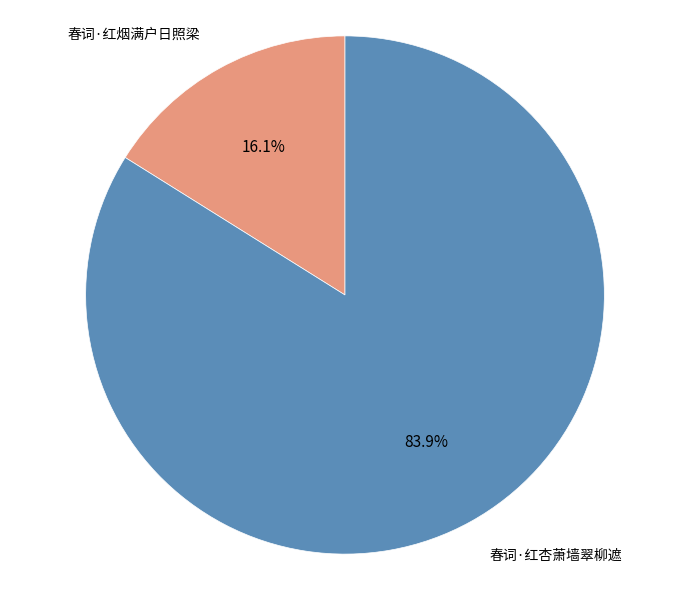

Is there a majority slice in this chart?

Yes